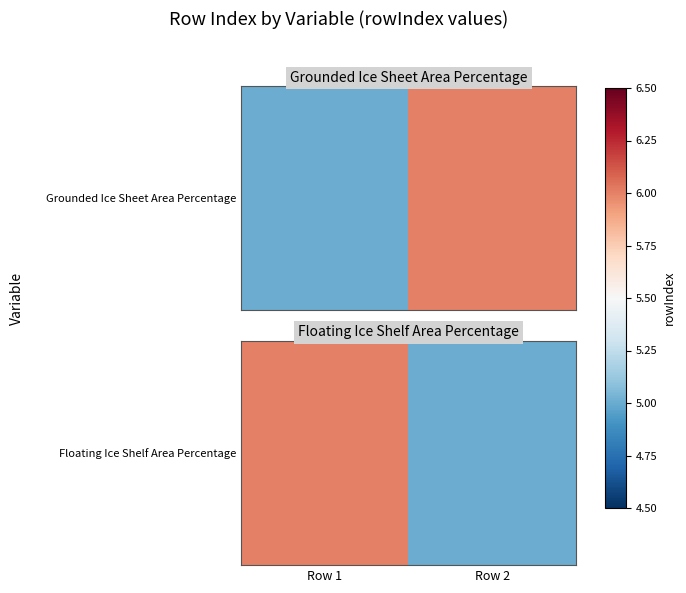

The value at Row 2 is 3. True or false?

False